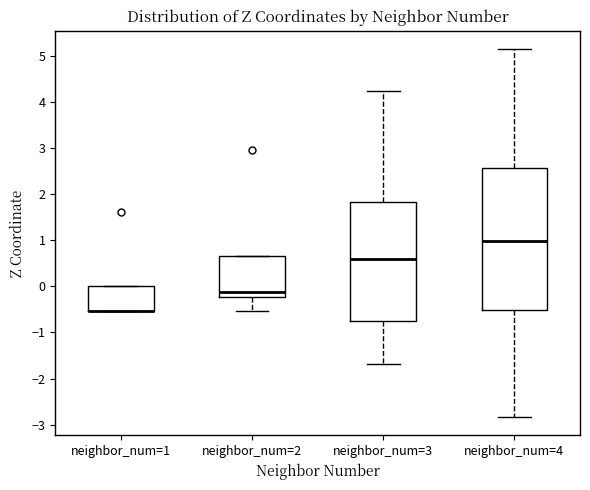

Reading left to right, read every box against the y-axis: the position of its median line, the range the box covers, and the ends of its whiskers. The values are not printed on the chart, so give them approximately, as read against the axis.

neighbor_num=1: median -0.5 (drawn on the box's lower edge), box -0.5 to 0.0, whiskers -0.5 to 0.0
neighbor_num=2: median -0.1, box -0.2 to 0.7, whiskers -0.5 to 0.7
neighbor_num=3: median 0.6, box -0.7 to 1.8, whiskers -1.7 to 4.2
neighbor_num=4: median 1.0, box -0.5 to 2.6, whiskers -2.8 to 5.1